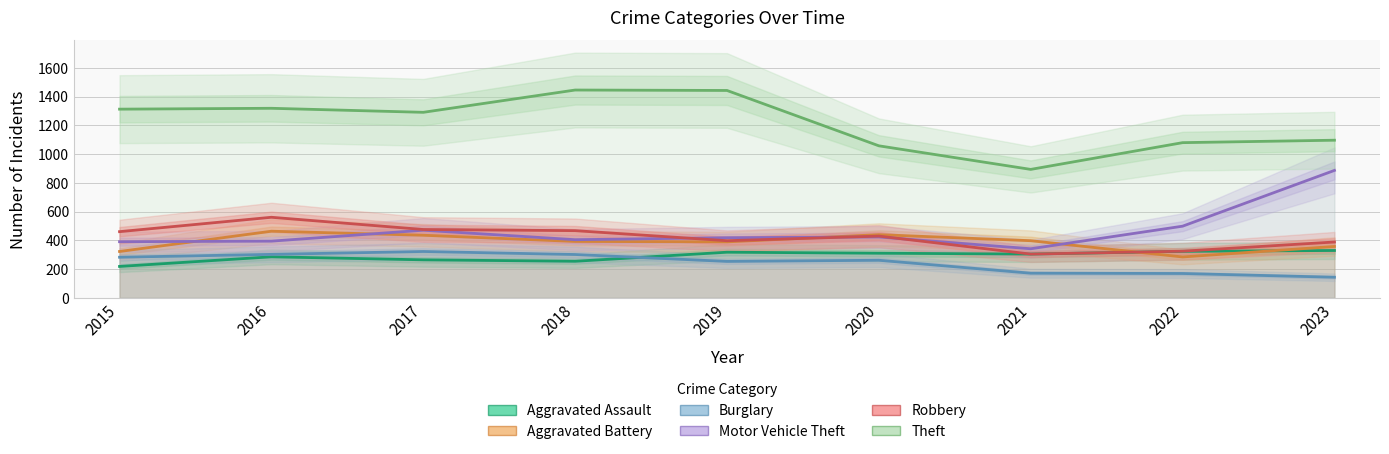

Which series changed the most between 2020 and 2021?

Theft